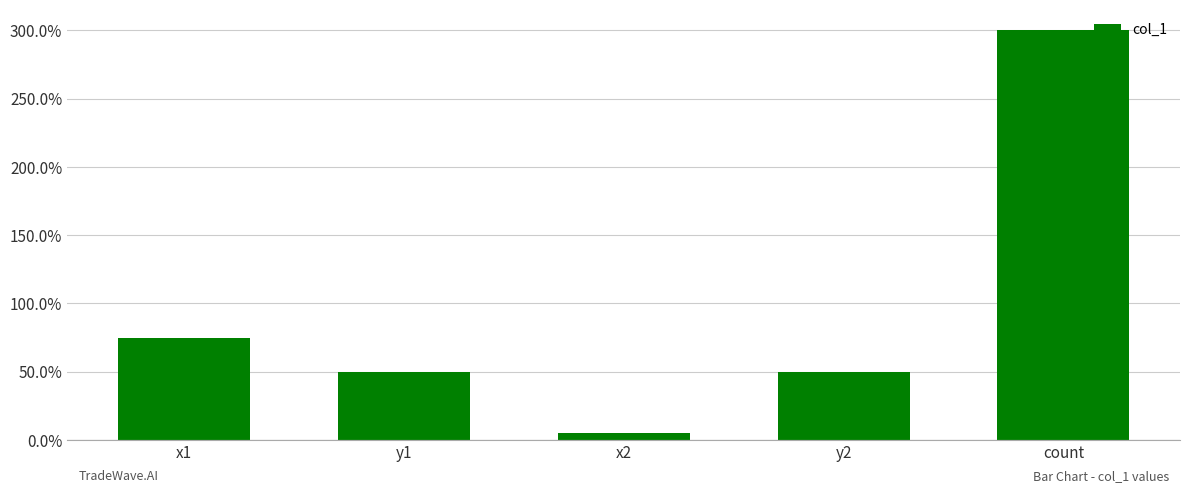

Does the chart contain any negative values?

No